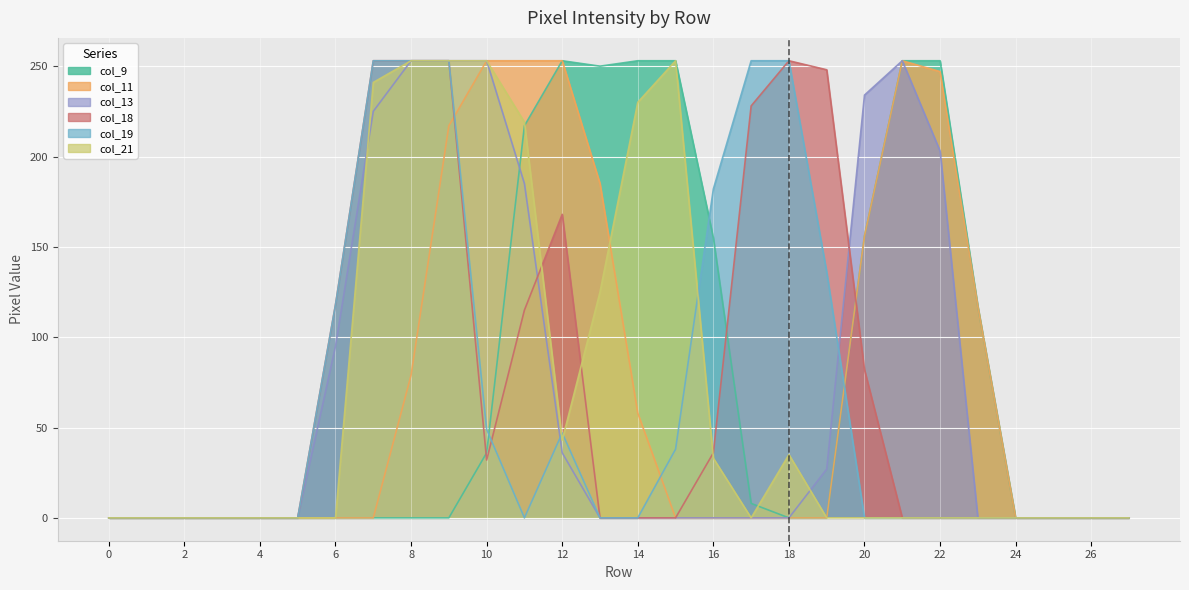

Reading right to left, list all the values displayed in this chart.

col_9: 0	0	0	0	117	253	253	156	0	0	8	155	253	253	250	253	217	36	0	0	0	0	0	0	0	0	0	0
col_11: 0	0	0	0	117	247	253	156	0	0	0	0	0	58	185	253	253	253	217	79	0	0	0	0	0	0	0	0
col_13: 0	0	0	0	0	203	253	234	27	0	0	0	0	0	0	36	185	253	253	253	225	95	0	0	0	0	0	0
col_18: 0	0	0	0	0	0	0	82	248	253	228	36	0	0	0	168	115	32	253	253	253	118	0	0	0	0	0	0
col_19: 0	0	0	0	0	0	0	0	136	253	253	182	38	0	0	47	0	49	253	253	253	118	0	0	0	0	0	0
col_21: 0	0	0	0	0	0	0	0	0	35	0	33	253	230	125	43	219	253	253	253	241	0	0	0	0	0	0	0